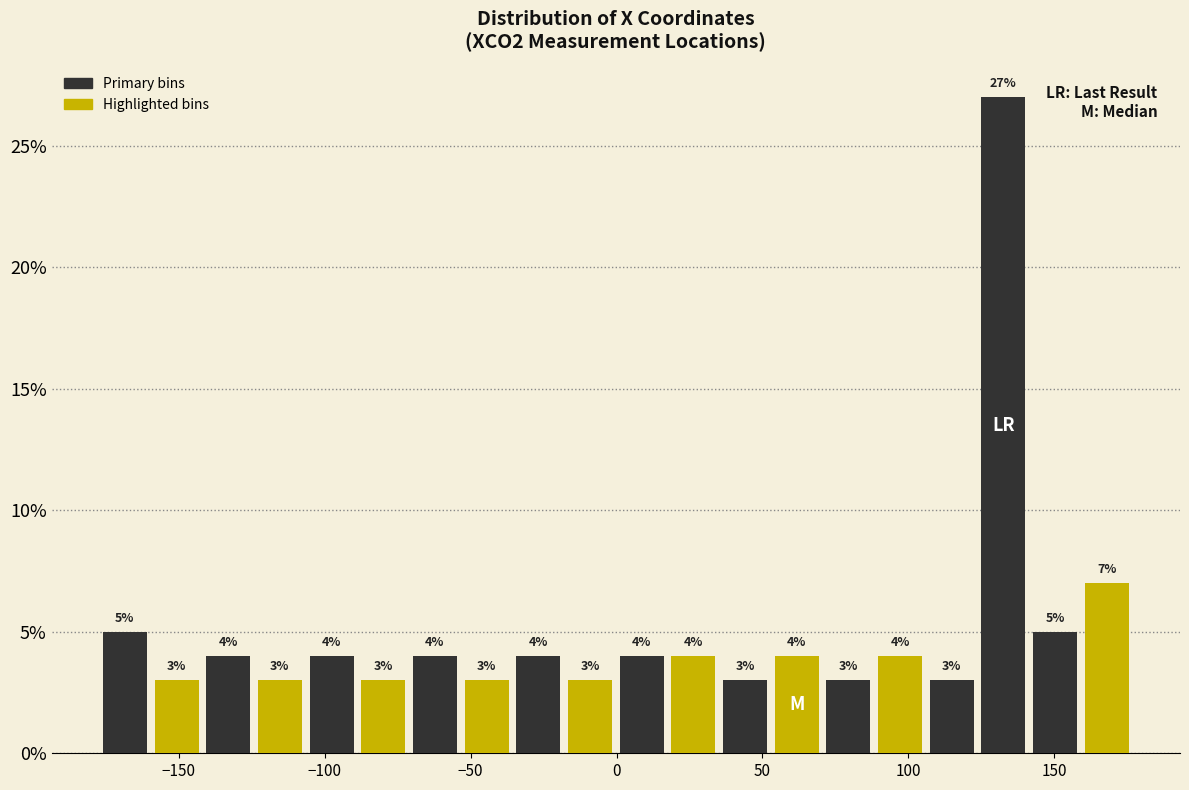

Read against the x-axis, roughly where is the centre of the tallest bar?

135